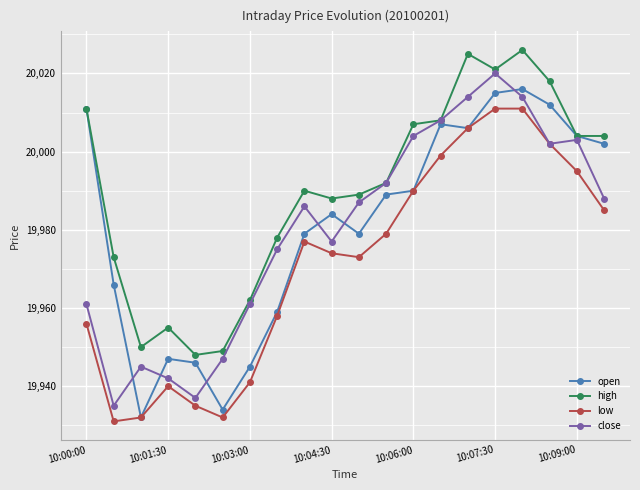

What is the minimum value for open?

19932